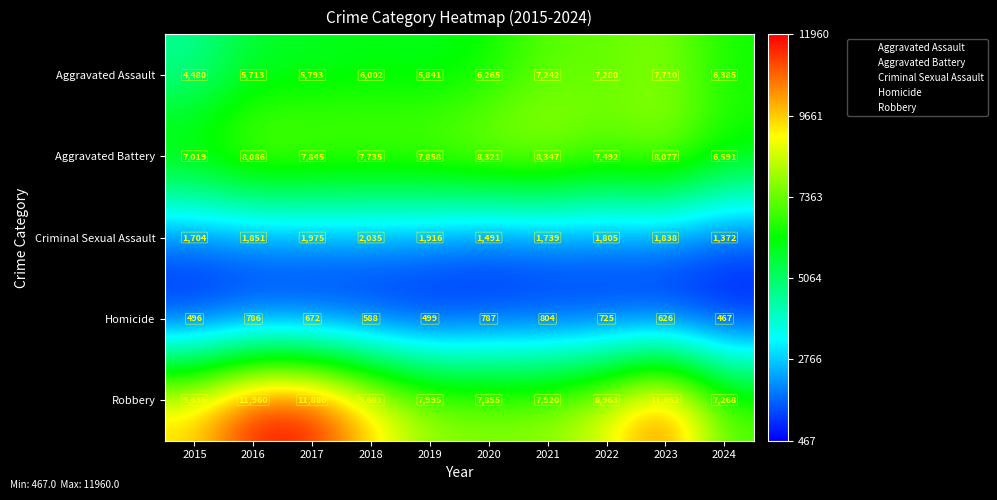

Which series has the widest spread of values?

Robbery